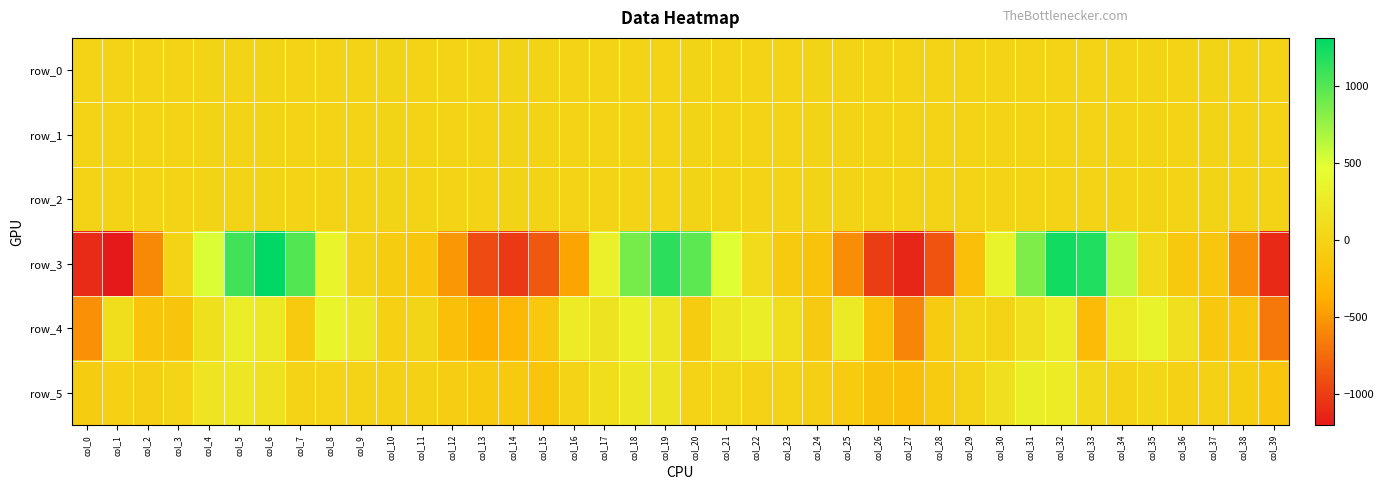

Which category has the highest value in the row_3 series?

col_6